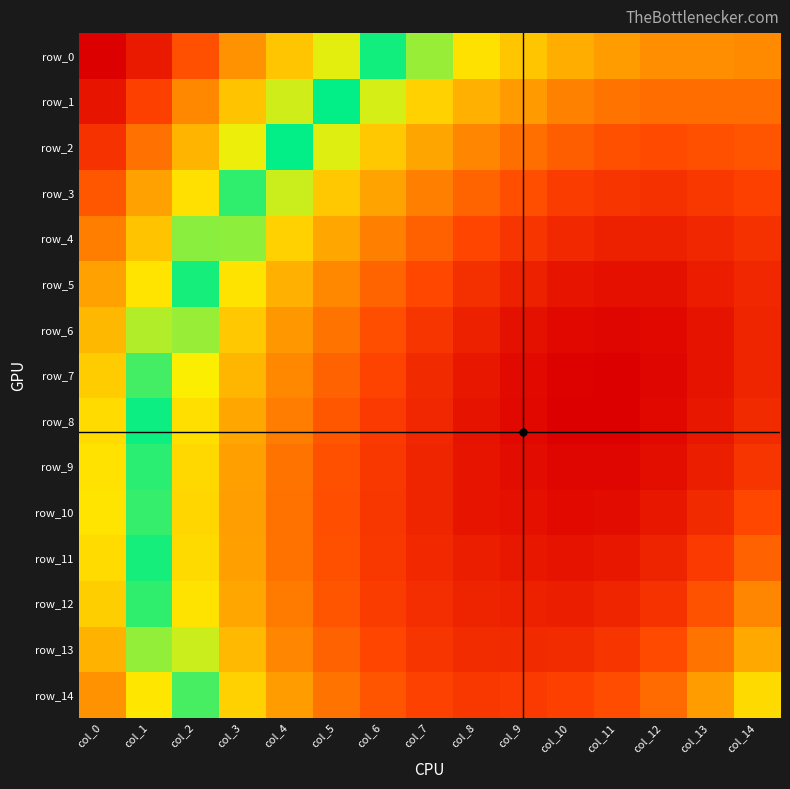

Which category has the highest value across all series?

col_0